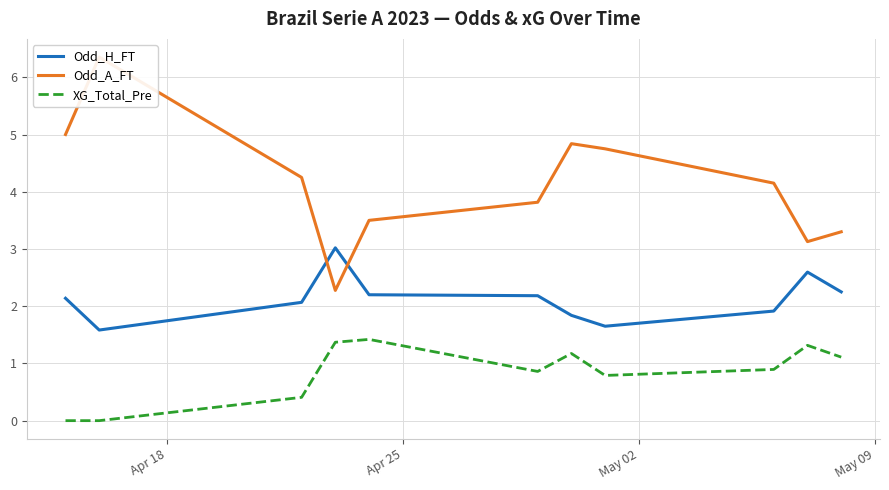

Reading right to left, list all the values displayed in this chart.

Odd_H_FT: 2.2	2.6	1.9	1.6	1.8	2.2	2.2	3.0	2.1	1.6	2.1
Odd_A_FT: 3.3	3.1	4.2	4.8	4.8	3.8	3.5	2.3	4.2	6.4	5.0
XG_Total_Pre: 1.1	1.3	0.9	0.8	1.2	0.9	1.4	1.4	0.4	0.0	0.0